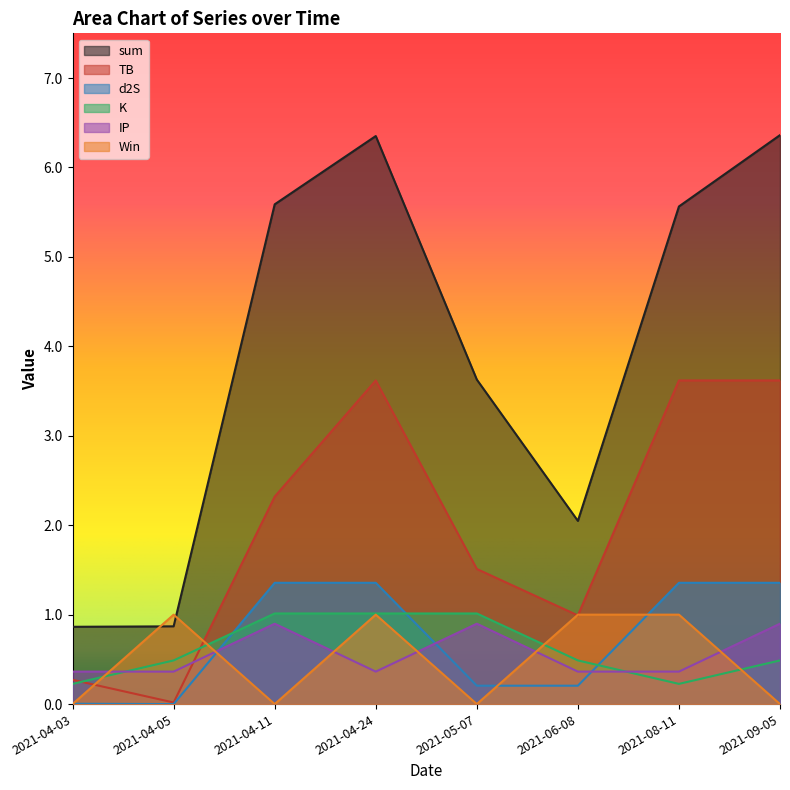

Rank the categories by TB value from highest to lowest.

2021-04-24, 2021-08-11, 2021-09-05, 2021-04-11, 2021-05-07, 2021-06-08, 2021-04-03, 2021-04-05